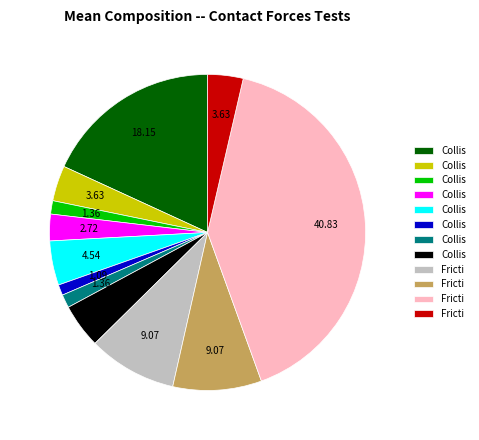

Is there any slice that represents more than half of the pie?

No